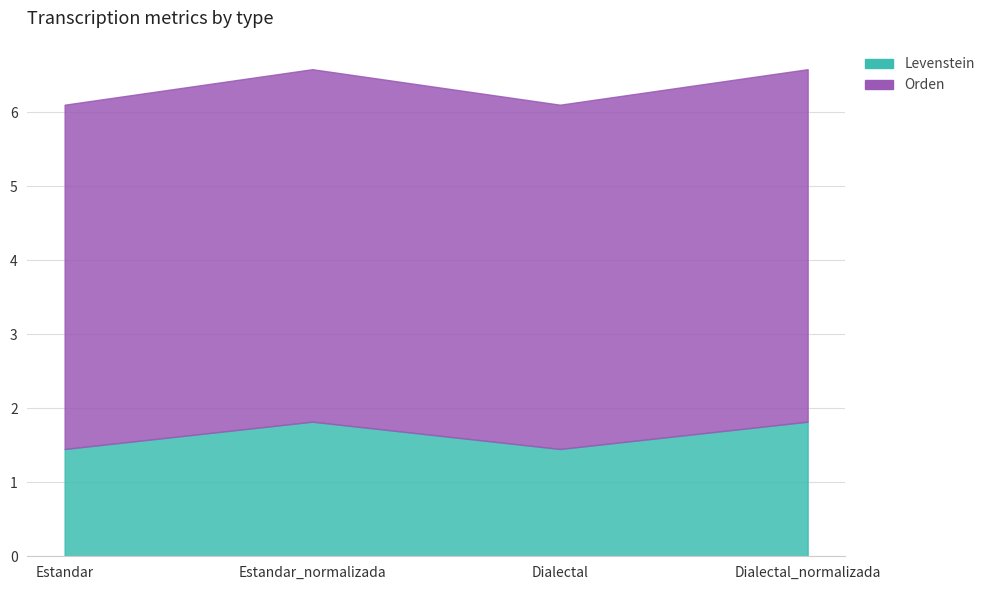

Reading right to left, extract all data points from this chart.

Levenstein: 1.8	1.4	1.8	1.4
Orden: 4.8	4.7	4.8	4.7